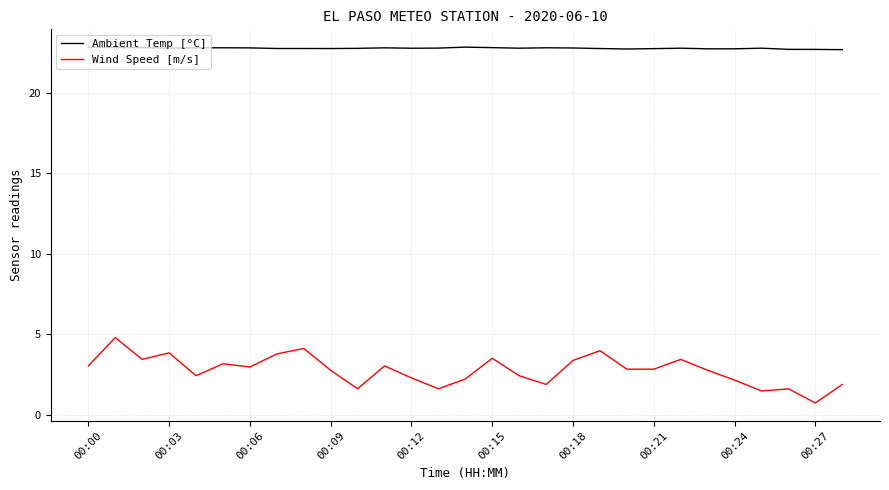

Does the chart have visible grid lines?

Yes